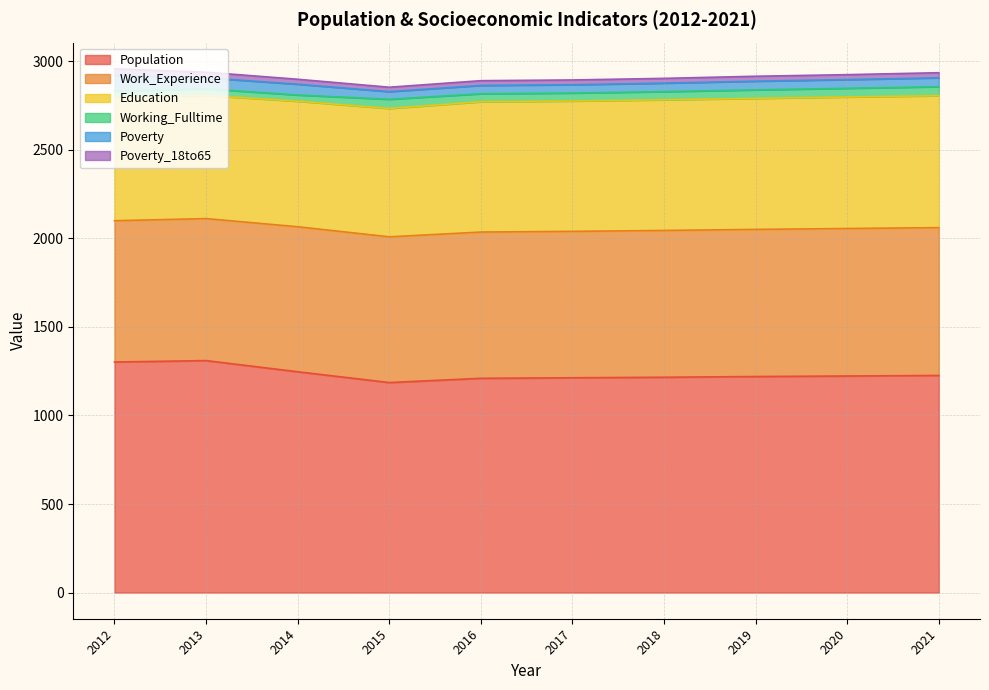

What is the difference between the maximum and minimum values in the Education series?

49